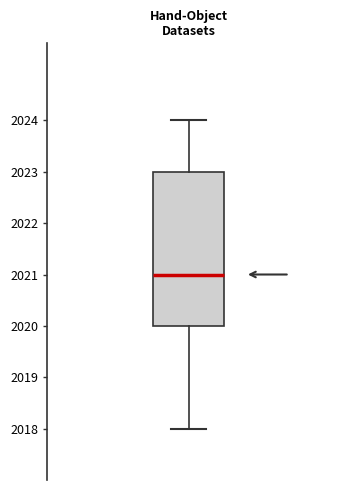

Where is the upper edge of the box on the y-axis? The values are not printed on the chart, so give them approximately, as read against the axis.

2023